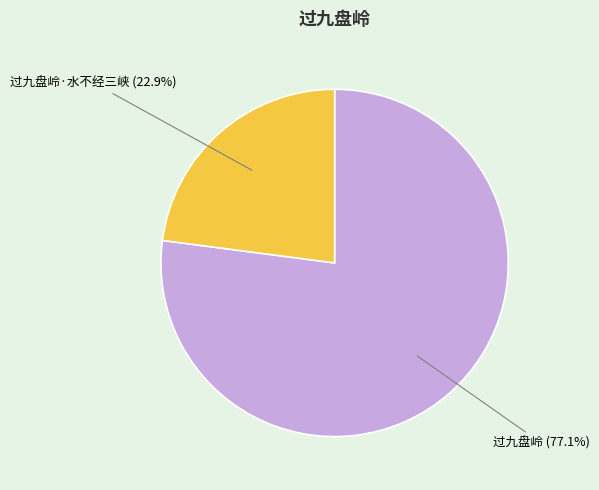

To the nearest percent, what is the difference between the 过九盘岭 and 过九盘岭·水不经三峡 slice percentages?

54%